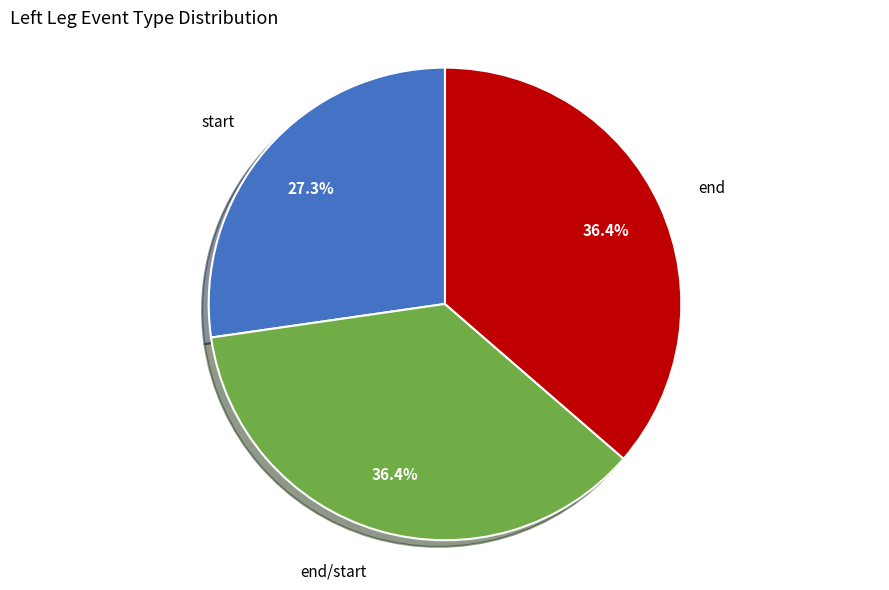

Which has a higher value, end or start?

end